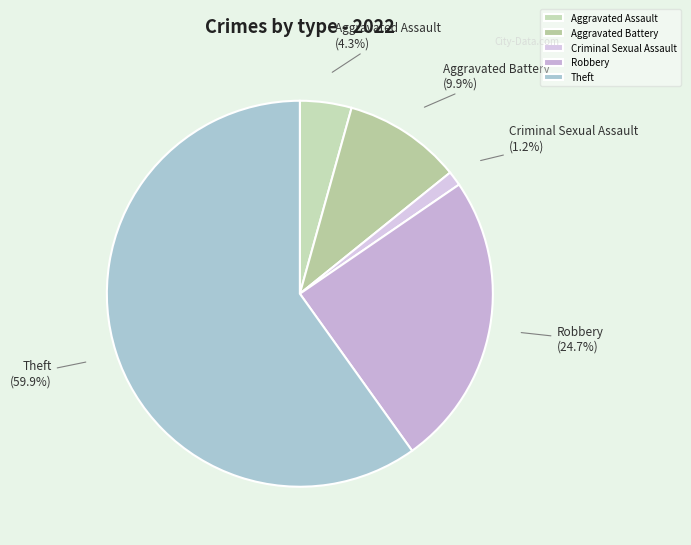

The Criminal Sexual Assault slice represents 1% of the pie. True or false?

True